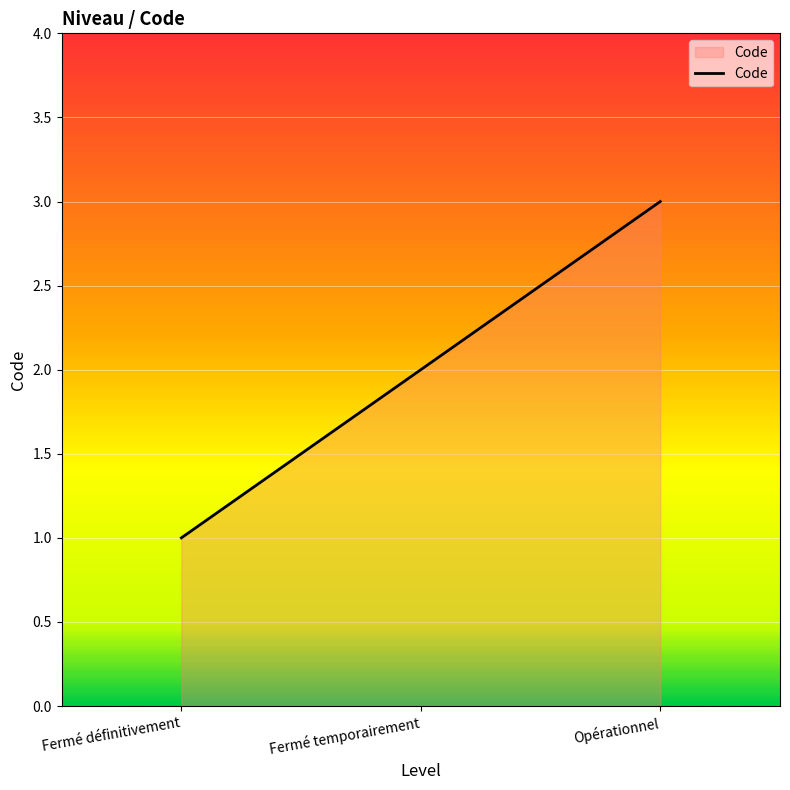

Reading right to left, what are all the values shown in this chart?

3	2	1